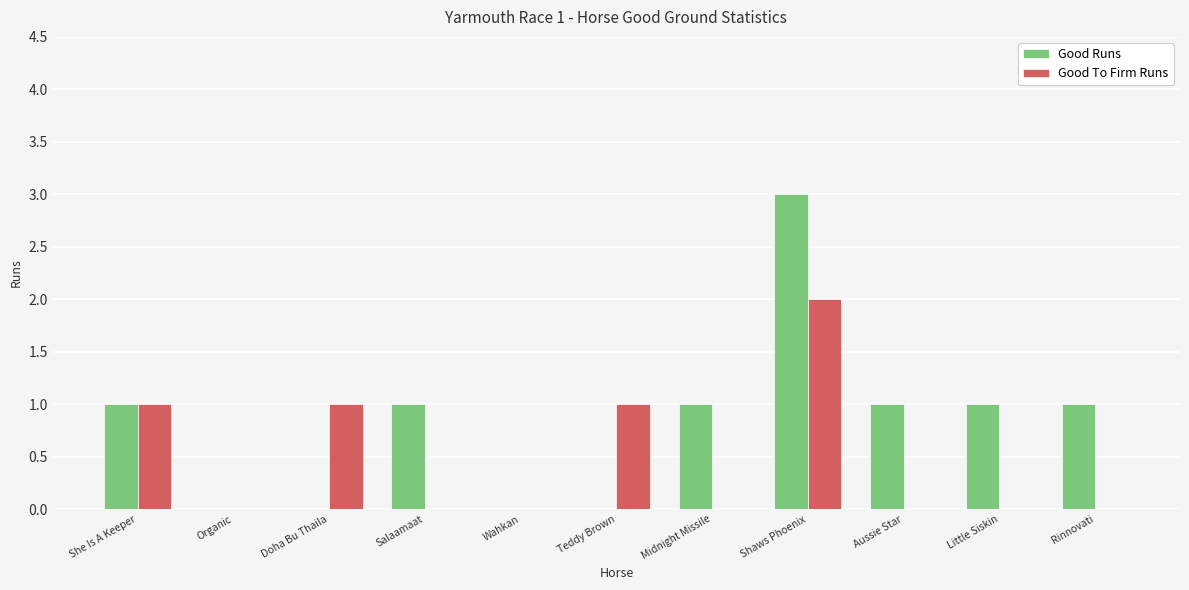

The Good To Firm Runs series shows 0 at Aussie Star. True or false?

True